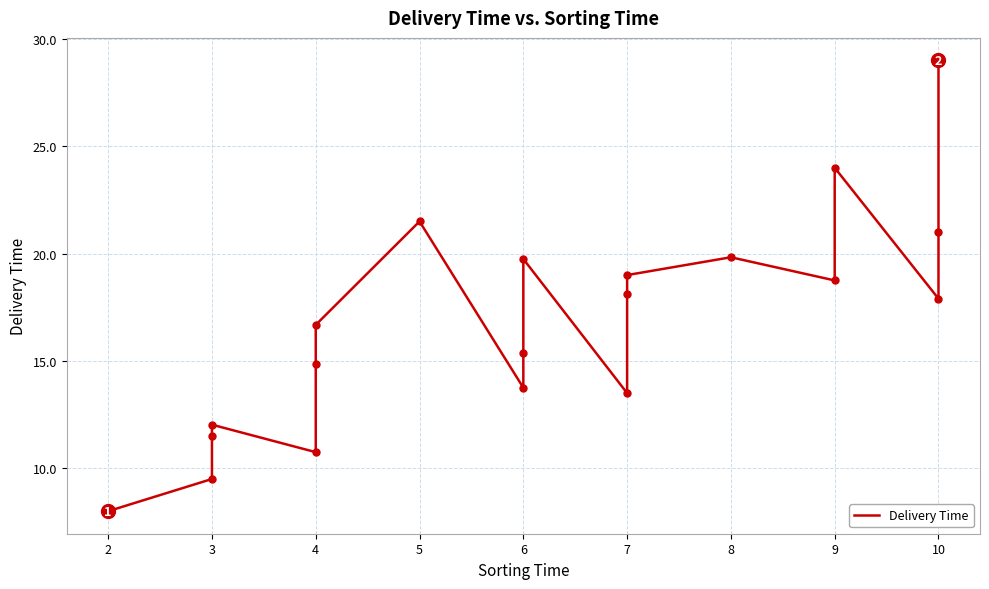

What is the change in value from 7 to 10?

+7.5